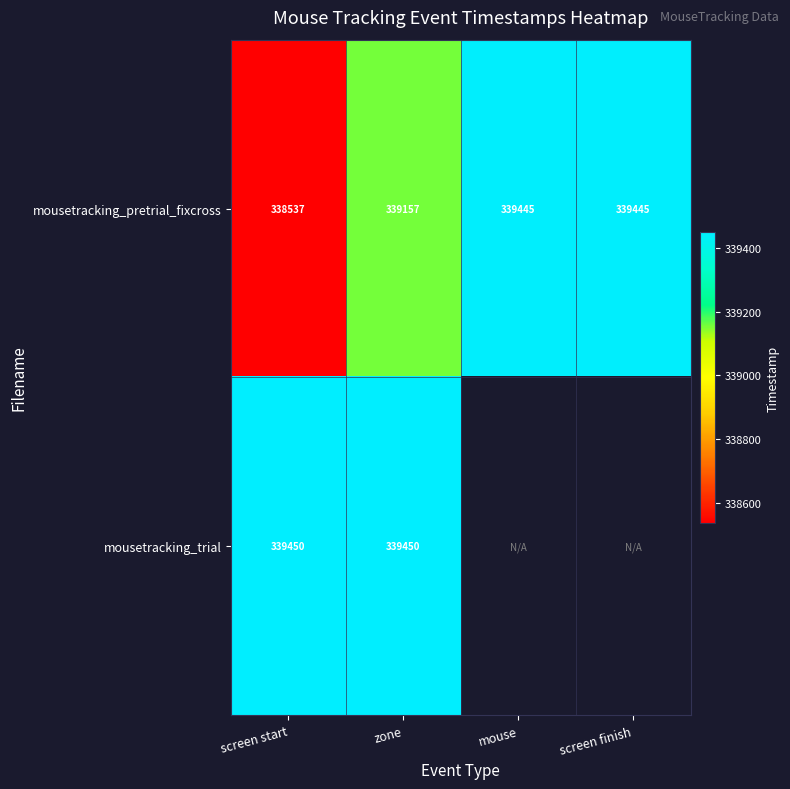

Which category has the highest value across all series?

screen start